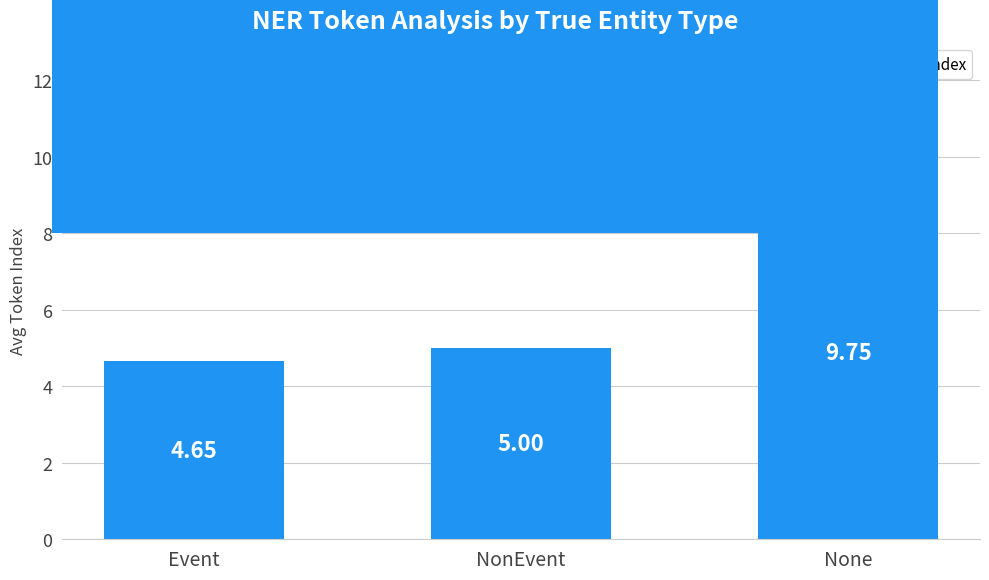

How many bars are there in total?

3